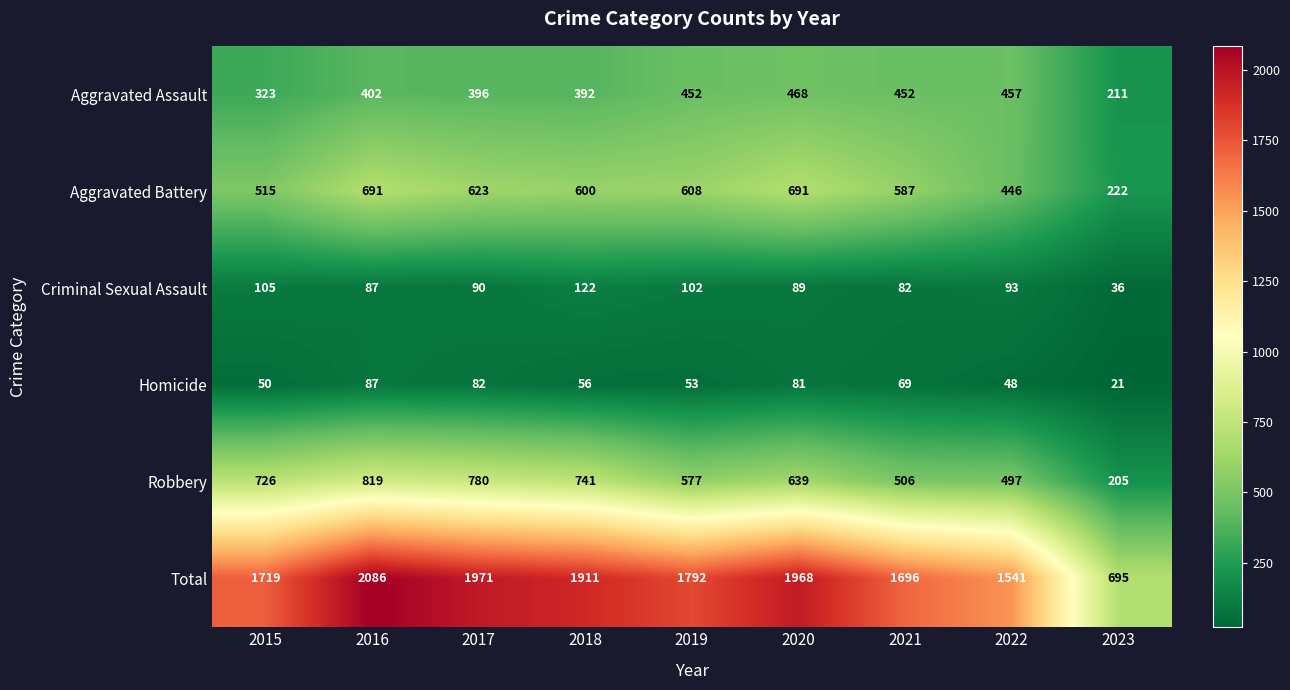

True or false: Criminal Sexual Assault has a value of 127 at 2017.

False